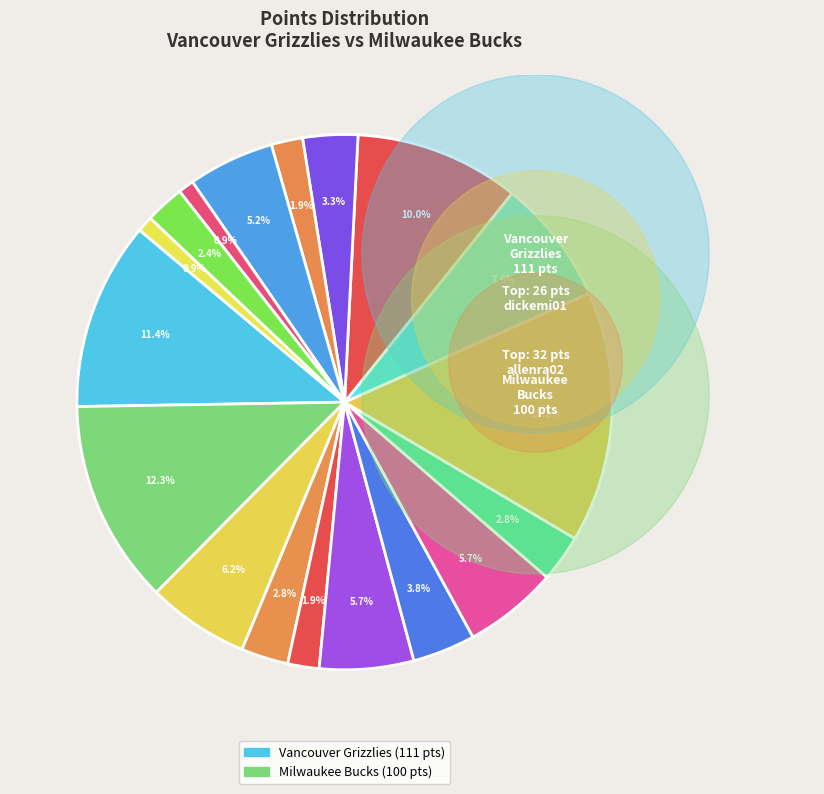

How many slices are in this pie chart?

18